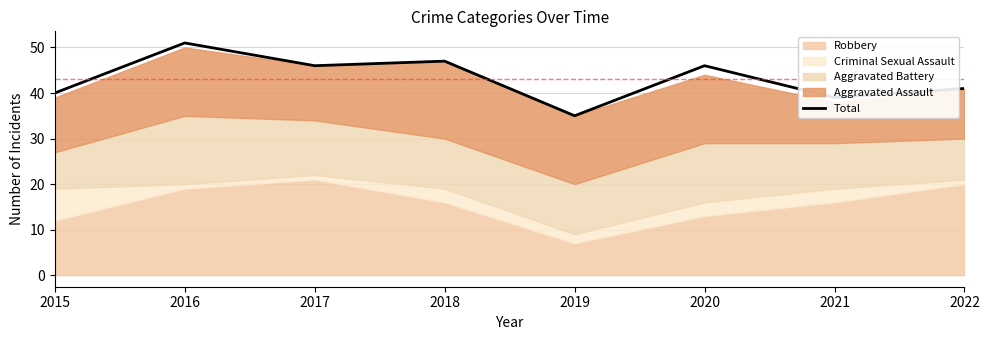

How many values are below 46?

4